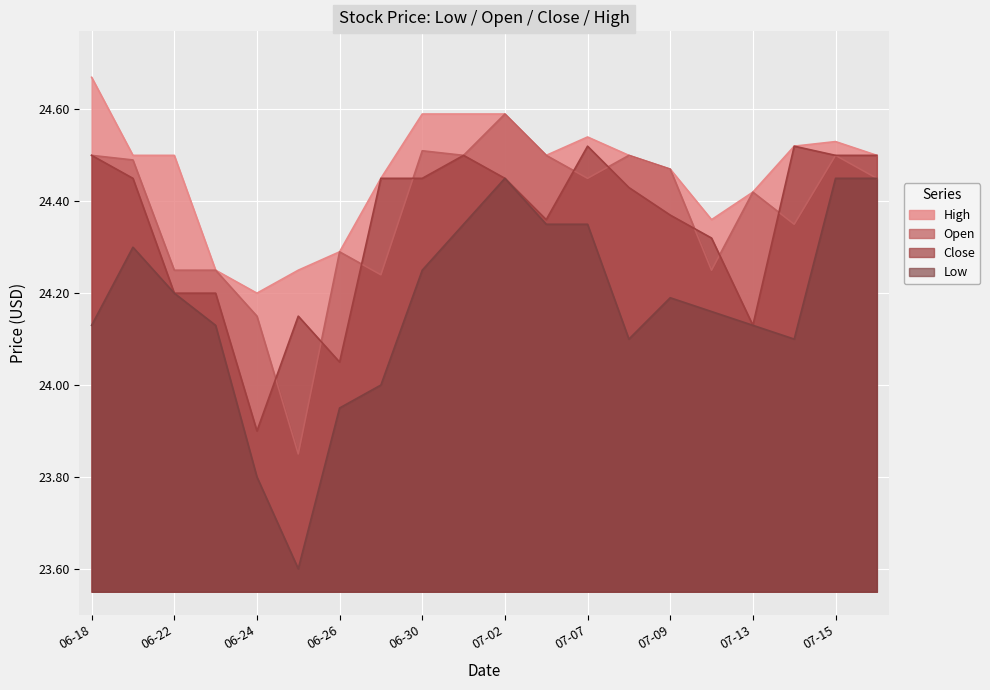

Which series has the largest range (max minus min)?

Low